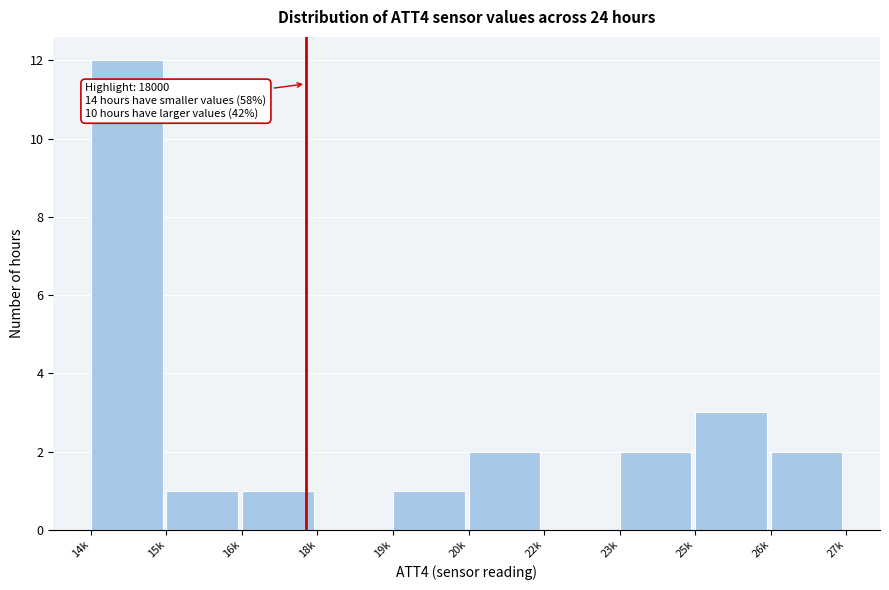

Reading left to right, transcribe all the data shown in this chart.

14k=12	15k=1	16k=1	18k=0	19k=1	20k=2	22k=0	23k=2	25k=3	26k=2